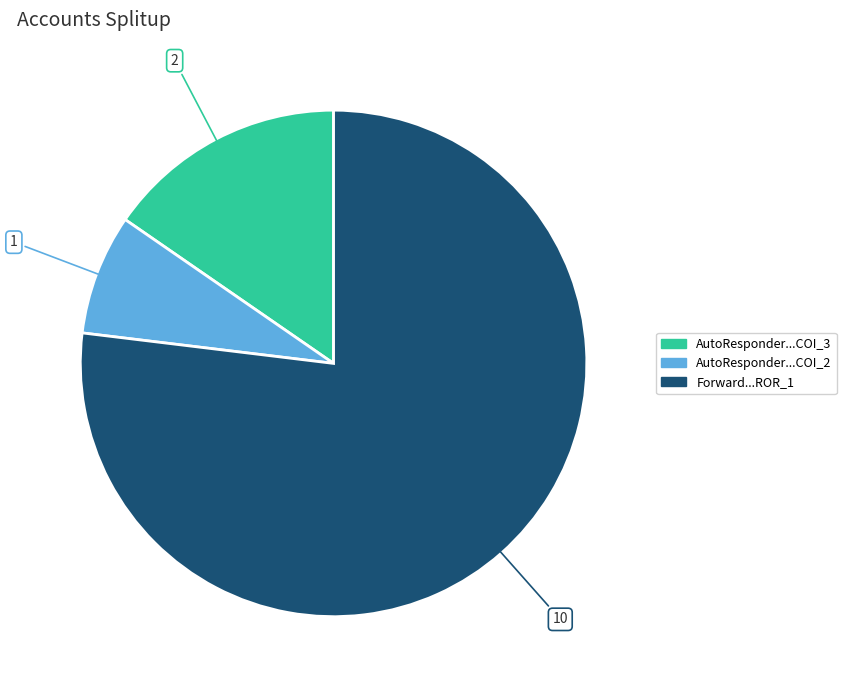

Which has a higher value, Forward...ROR_1 or AutoResponder...COI_3?

Forward...ROR_1